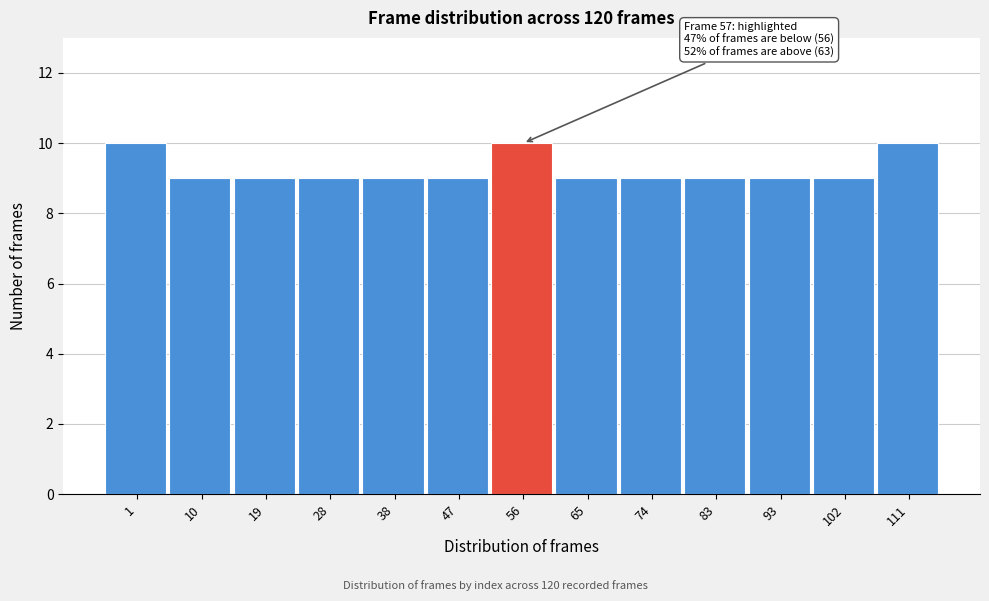

Reading right to left, transcribe all the data shown in this chart.

111=10	102=9	93=9	83=9	74=9	65=9	56=10	47=9	38=9	28=9	19=9	10=9	1=10